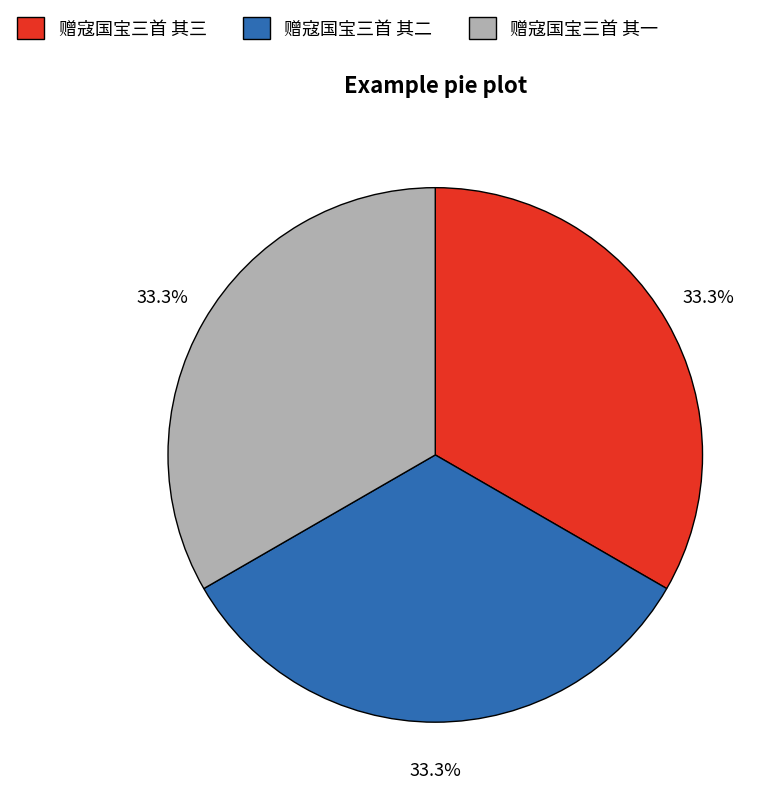

Is there any slice that represents more than half of the pie?

No